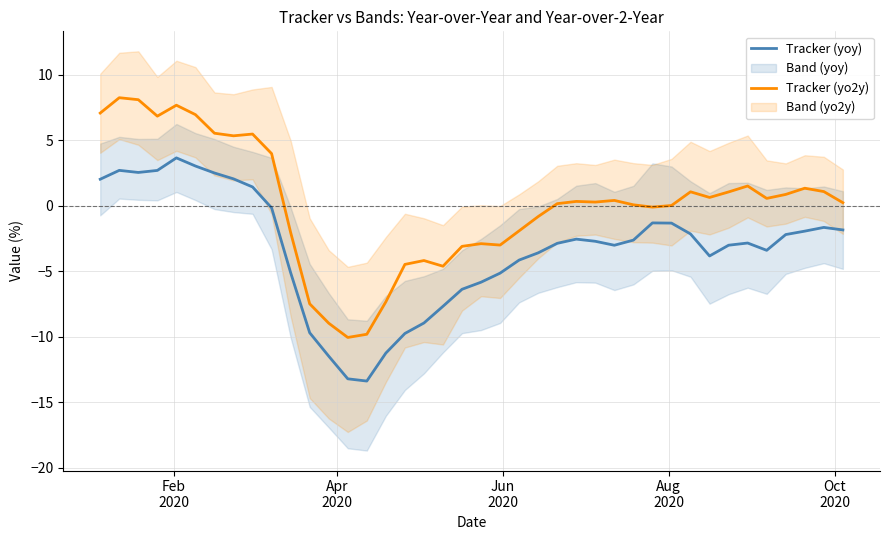

Rank the series by their maximum value, from lowest to highest.

Tracker (yoy), Tracker (yo2y)